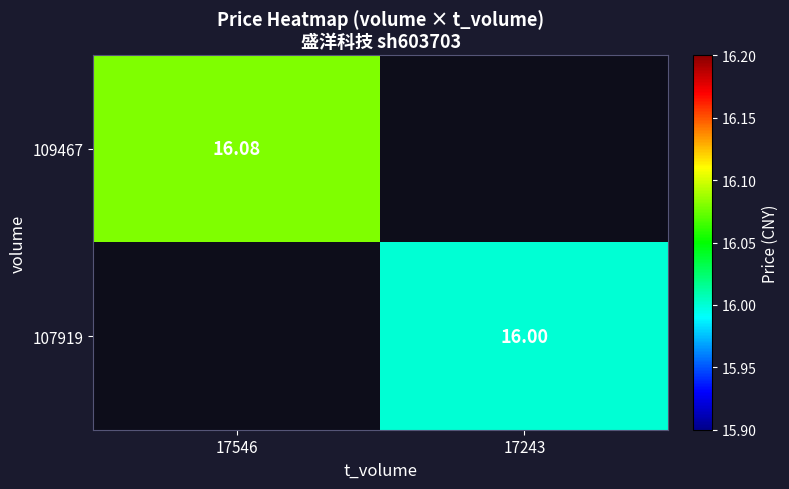

What is the maximum value shown in the chart?

16.1